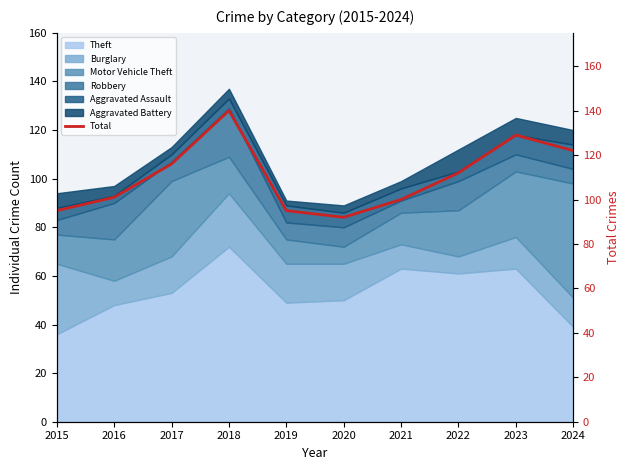

How many values are below 112?

5